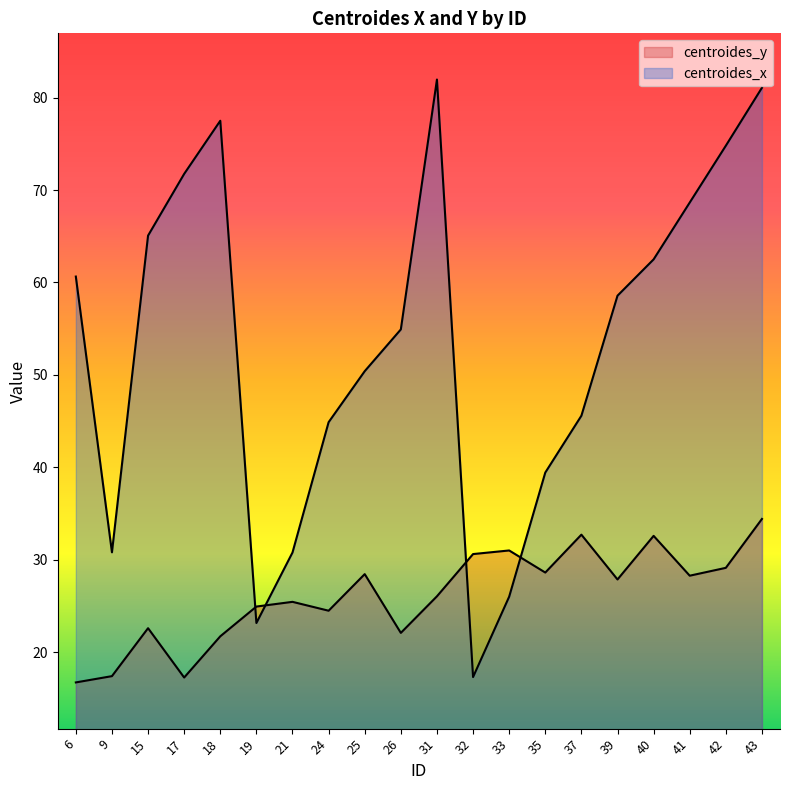

Between 6 and 32, which is larger?

32